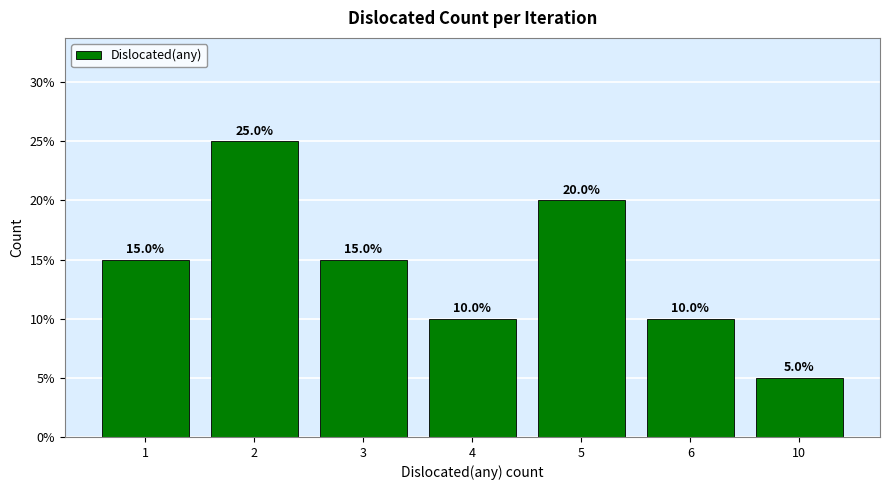

Reading left to right, transcribe all the data shown in this chart.

15	25	15	10	20	10	5